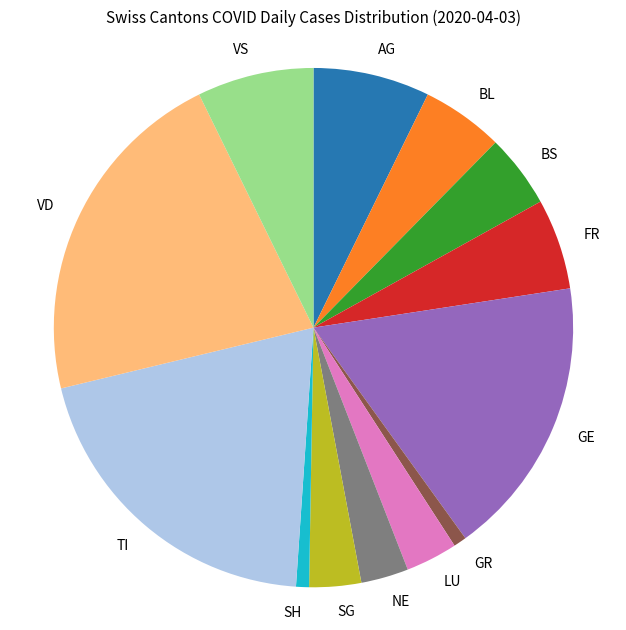

True or false: VS accounts for 1% of the total.

False